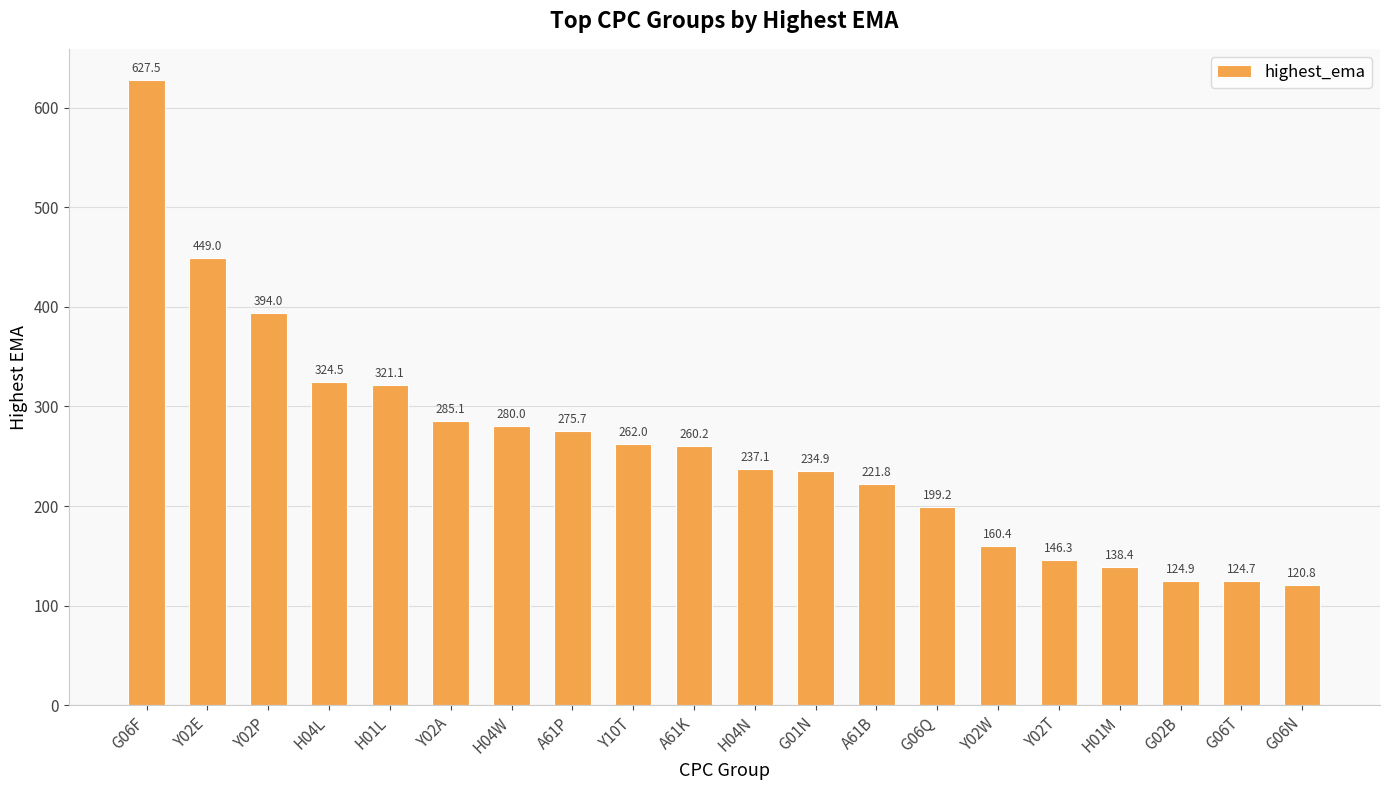

How many bars are there in total?

20